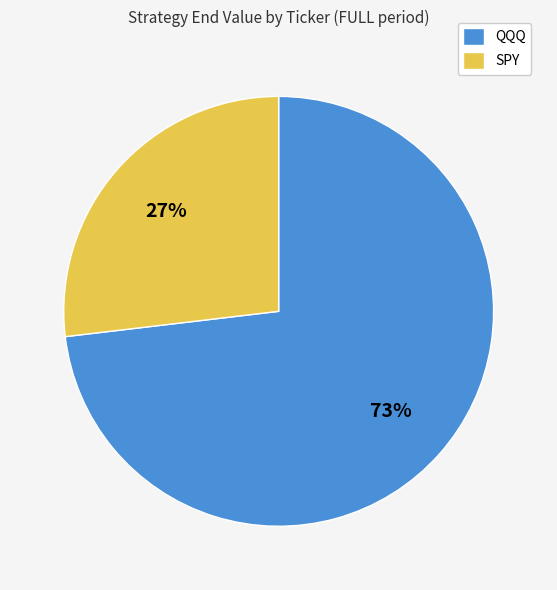

Which slice is the smallest?

SPY